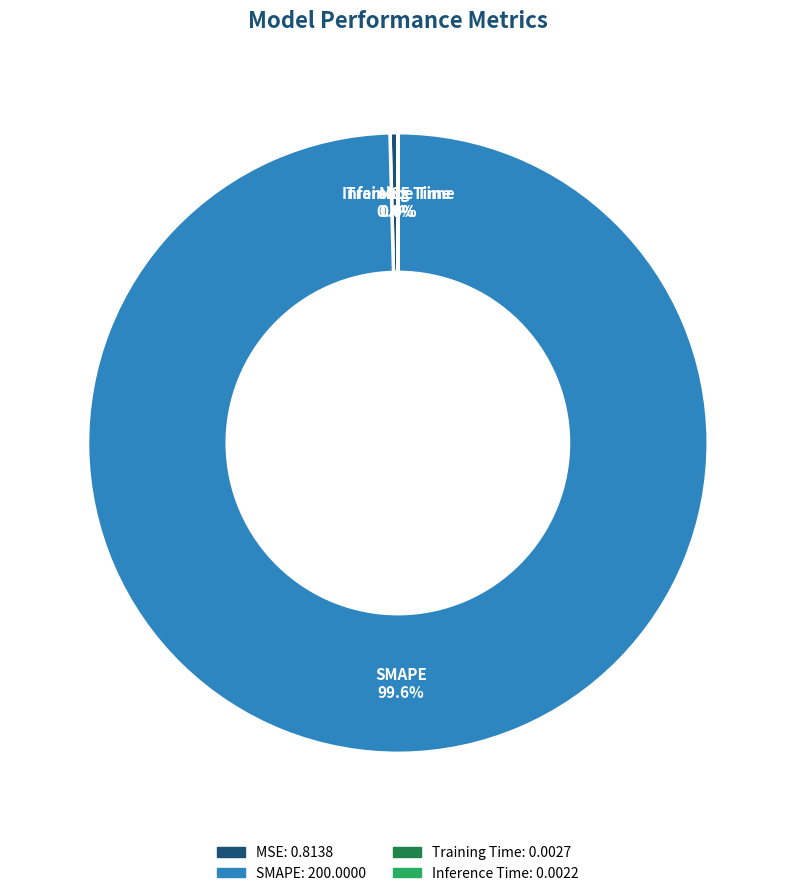

What percentage do MSE and SMAPE together represent?

100.0%